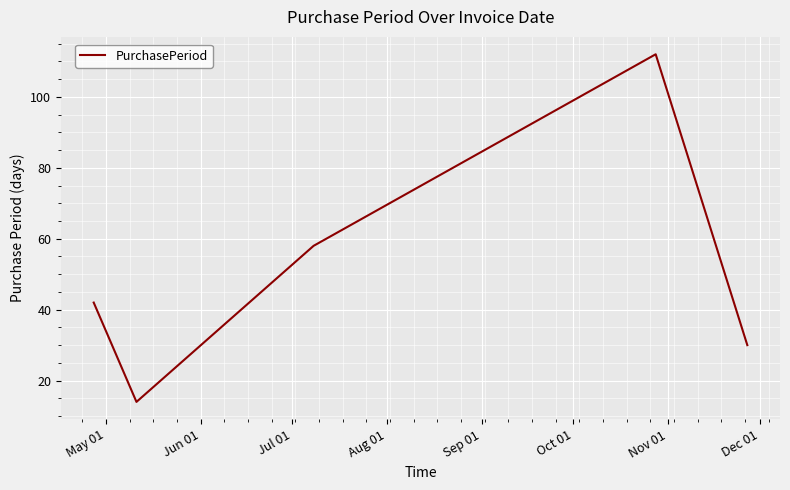

What is the sum of all values?

256